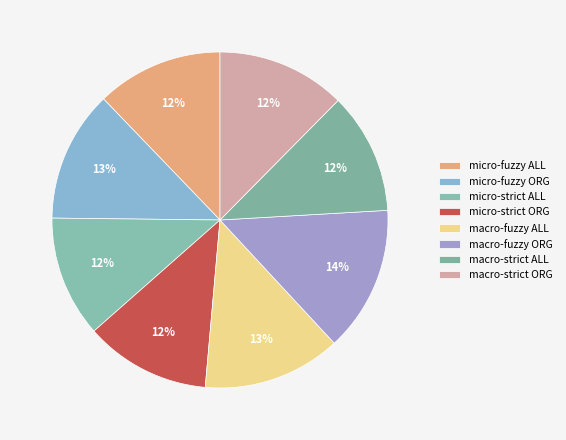

Count the number of slices in the pie.

8